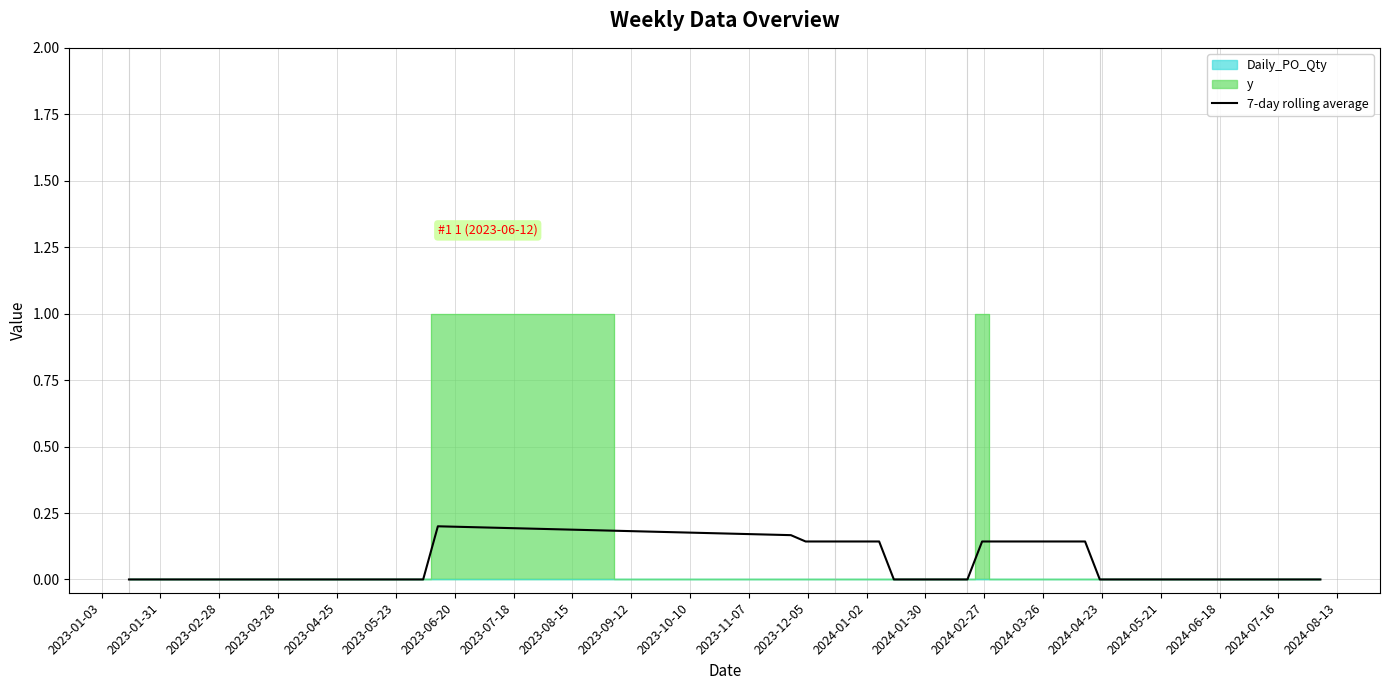

Does the chart display data point markers on the line(s)?

No